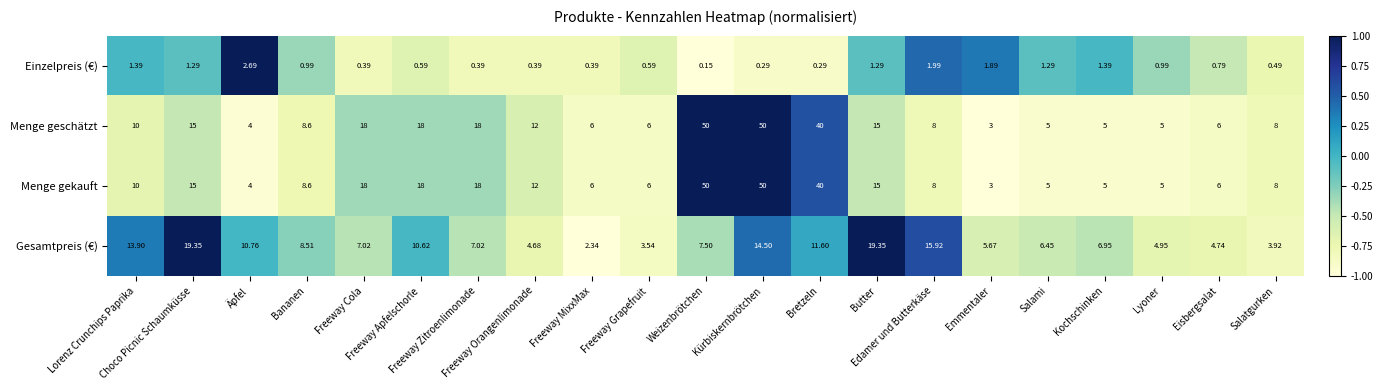

How many data points in Gesamtpreis (€) are above 7?

12